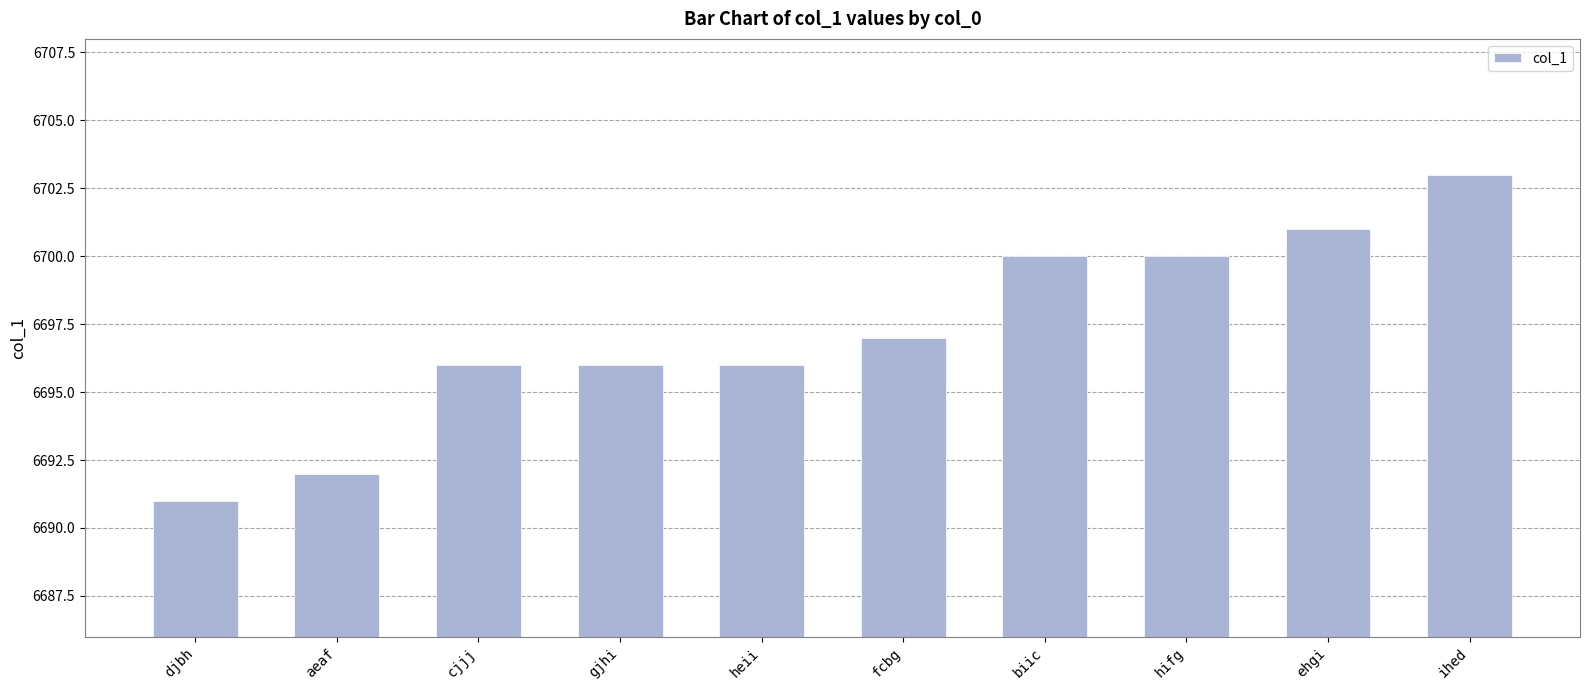

The chart shows a value of 10707 at ihed. True or false?

False